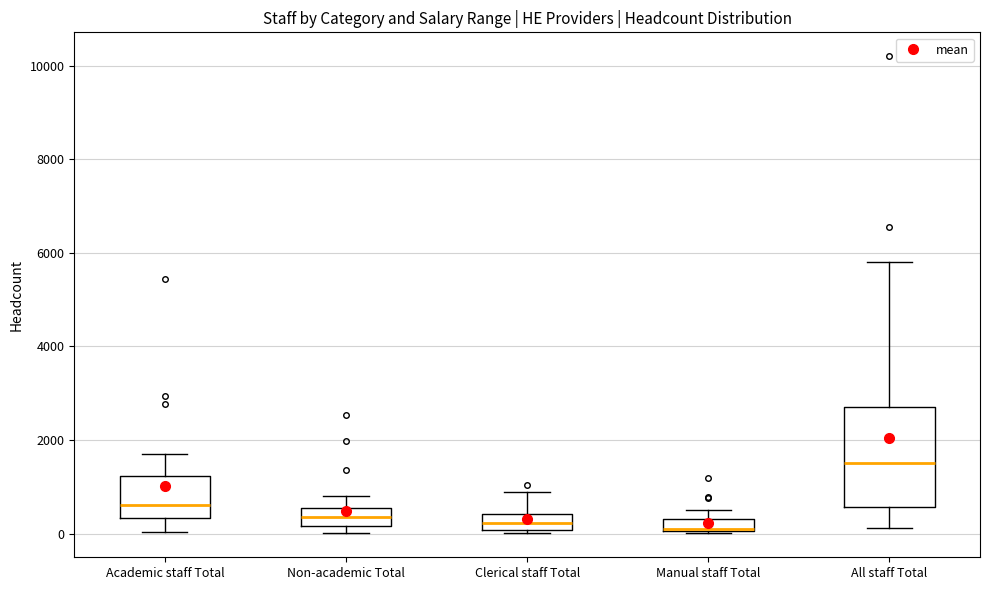

Where does the upper whisker of the box for Non-academic Total end on the y-axis? The values are not printed on the chart, so give them approximately, as read against the axis.

800